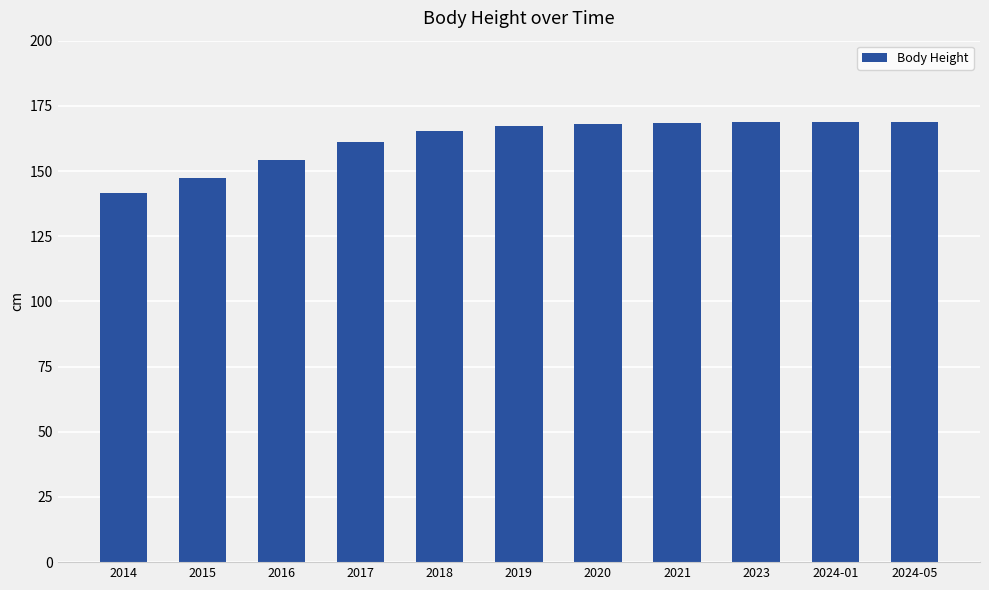

Count the number of categories in the chart.

11